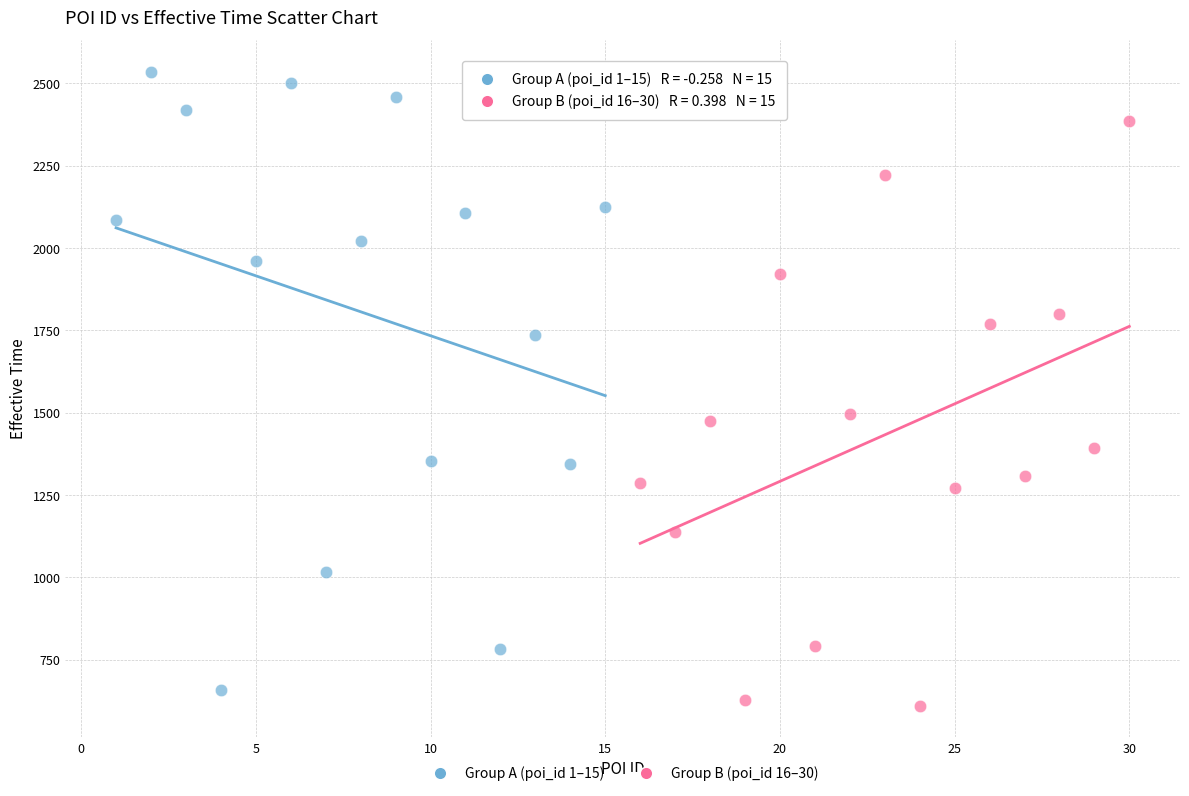

Which series reaches the maximum Y coordinate?

Group A (poi_id 1–15)